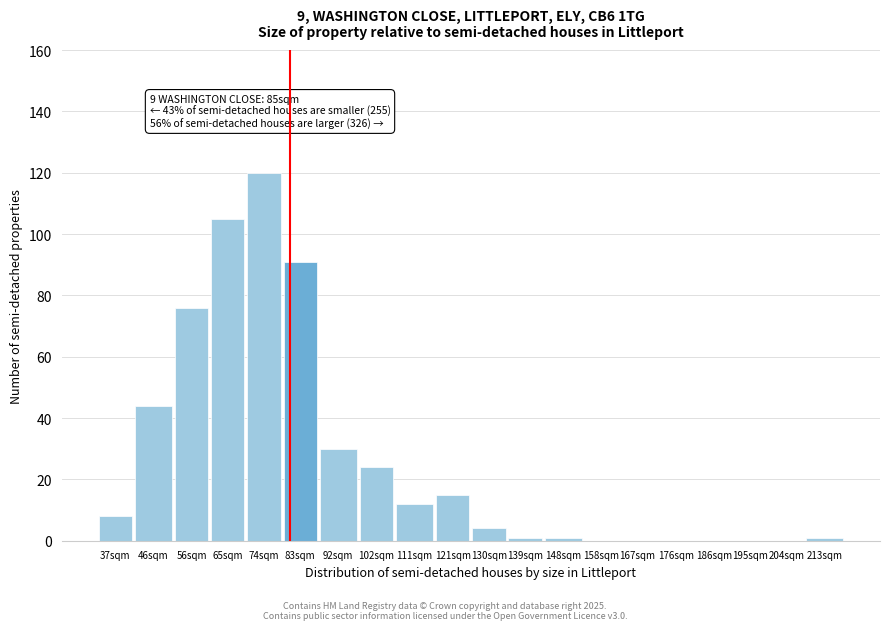

Reading left to right, what are all the values shown in this chart?

37sqm=8	46sqm=44	56sqm=76	65sqm=105	74sqm=120	83sqm=91	92sqm=30	102sqm=24	111sqm=12	121sqm=15	130sqm=4	139sqm=1	148sqm=1	158sqm=0	167sqm=0	176sqm=0	186sqm=0	195sqm=0	204sqm=0	213sqm=1